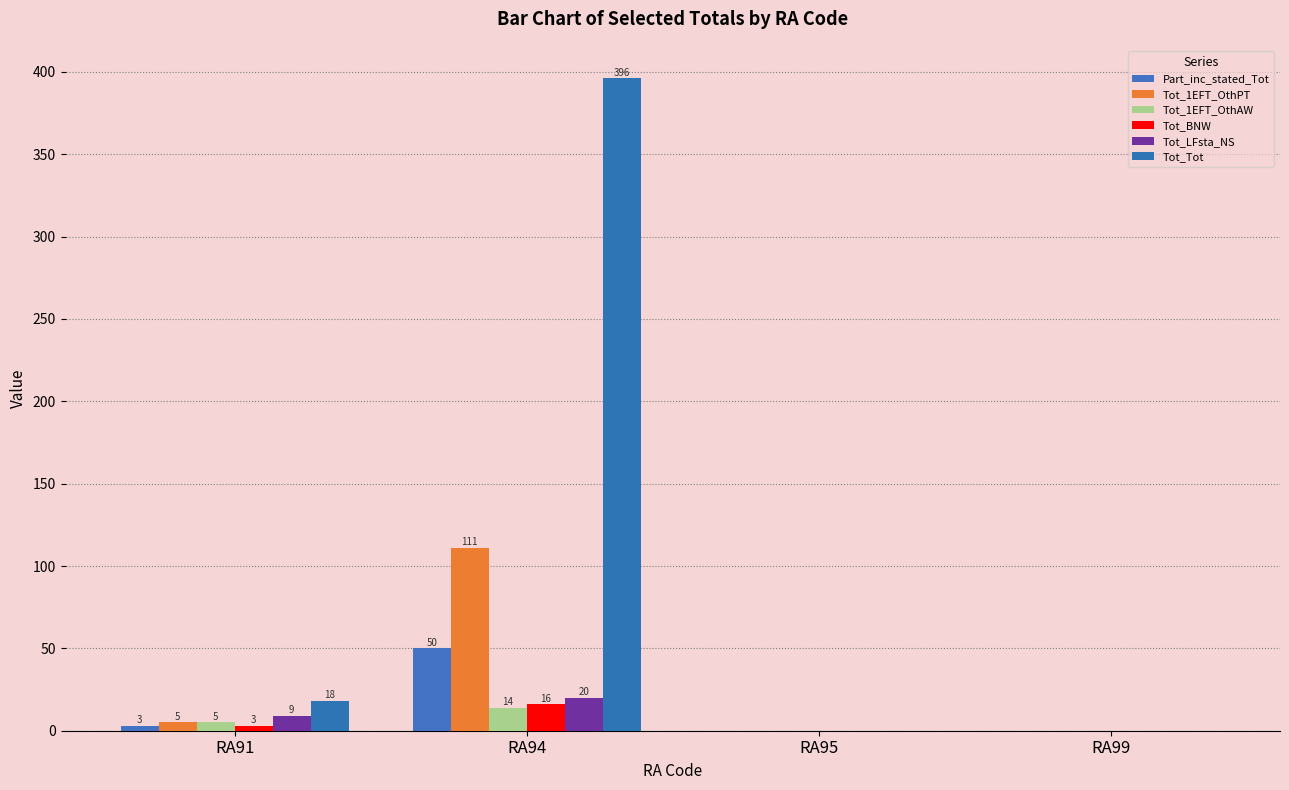

Which category has the lowest value across all series?

RA95